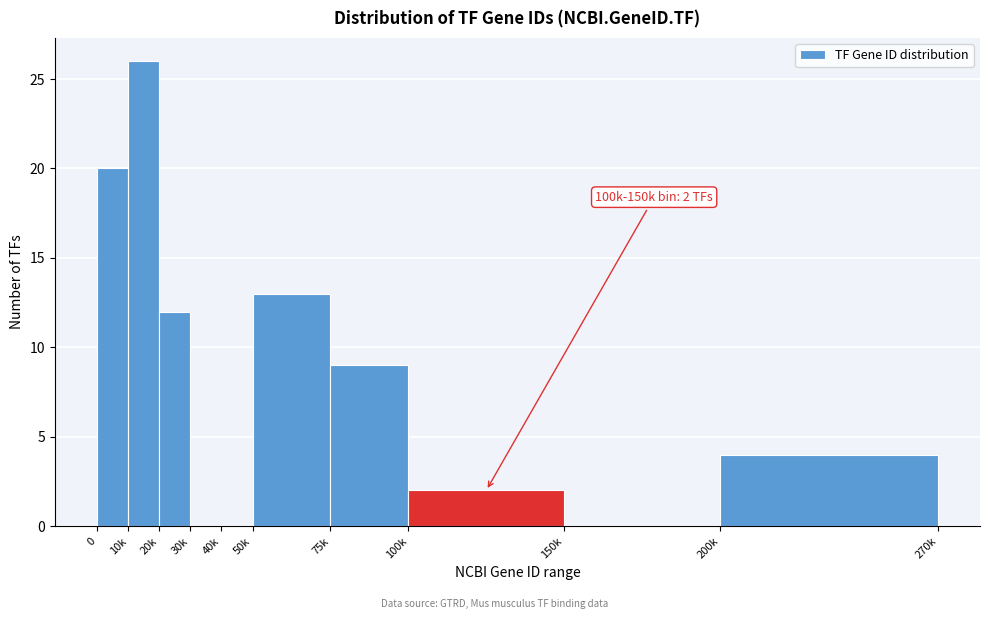

Reading right to left, list all the values displayed in this chart.

200k=4	150k=0	100k=2	75k=9	50k=13	40k=0	30k=0	20k=12	10k=26	0=20